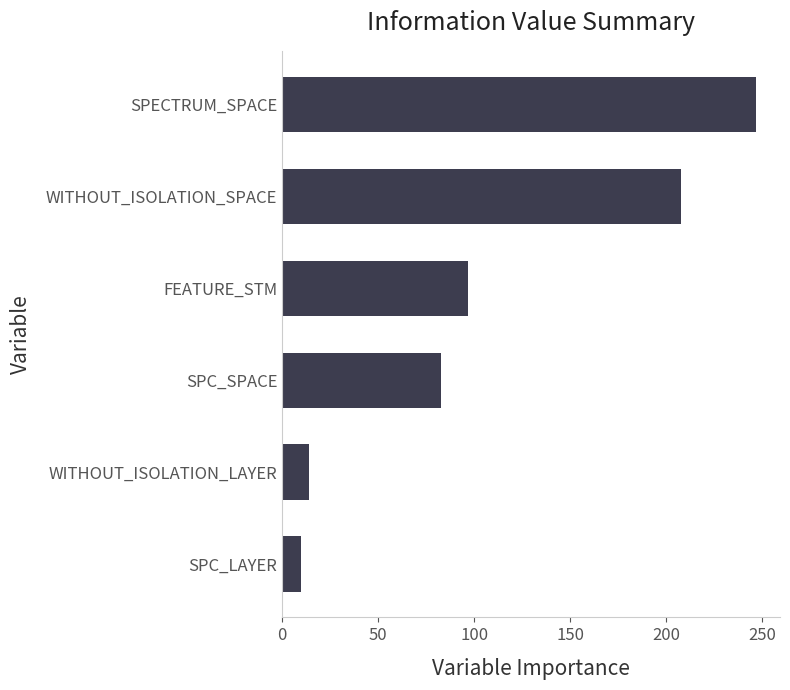

Is it true that the value at SPC_SPACE is 83?

True